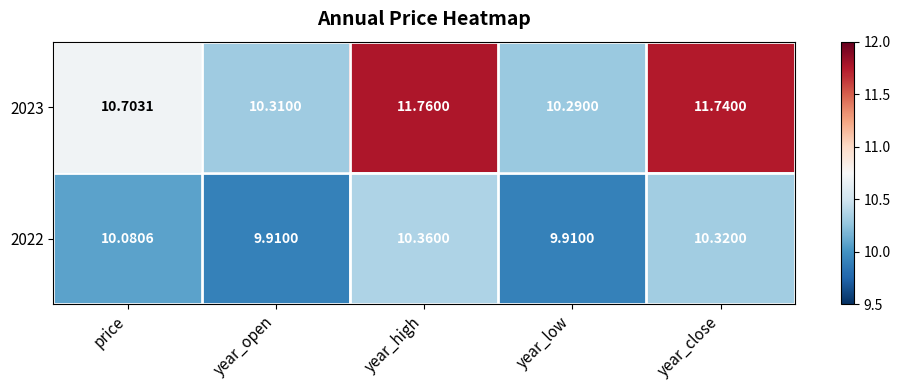

Where is 2023 nearest to the value 11?

price